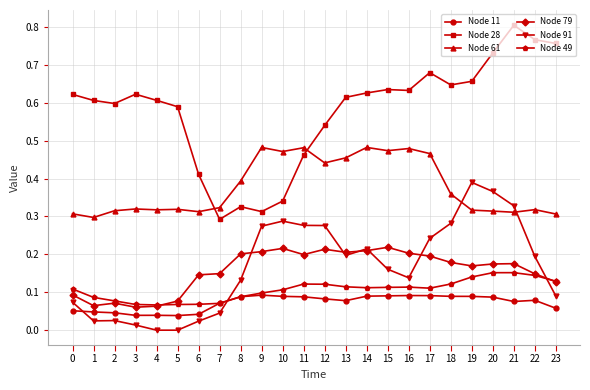

What are all the series names shown in the legend?

Node 11, Node 28, Node 61, Node 79, Node 91, Node 49